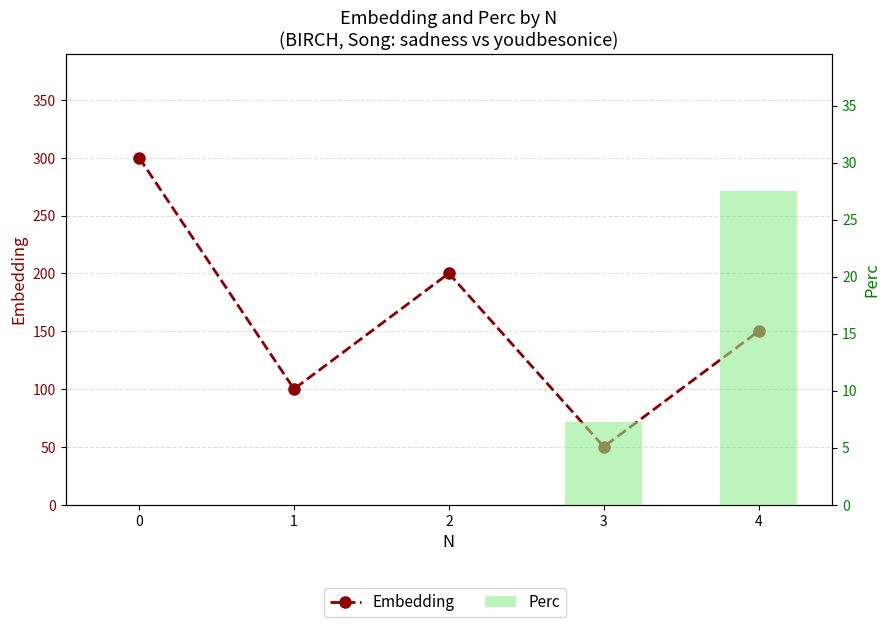

How many Embedding values are between 100 and 200?

3